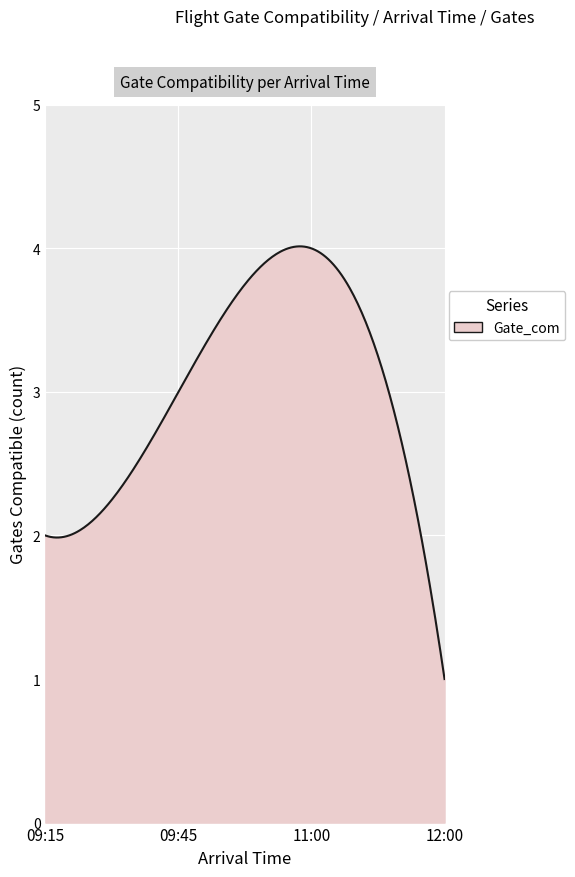

What is the maximum value shown in the chart?

4.0